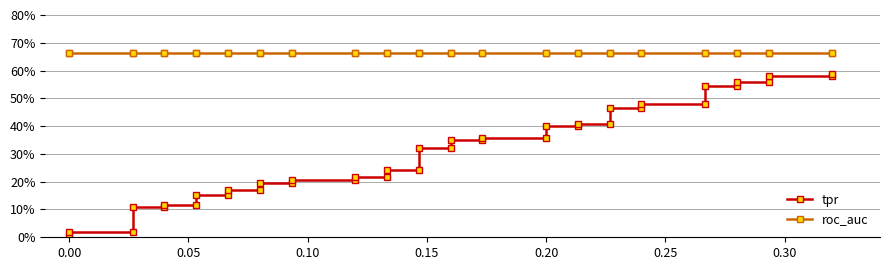

List the series in order of their overall mean, lowest first.

tpr, roc_auc